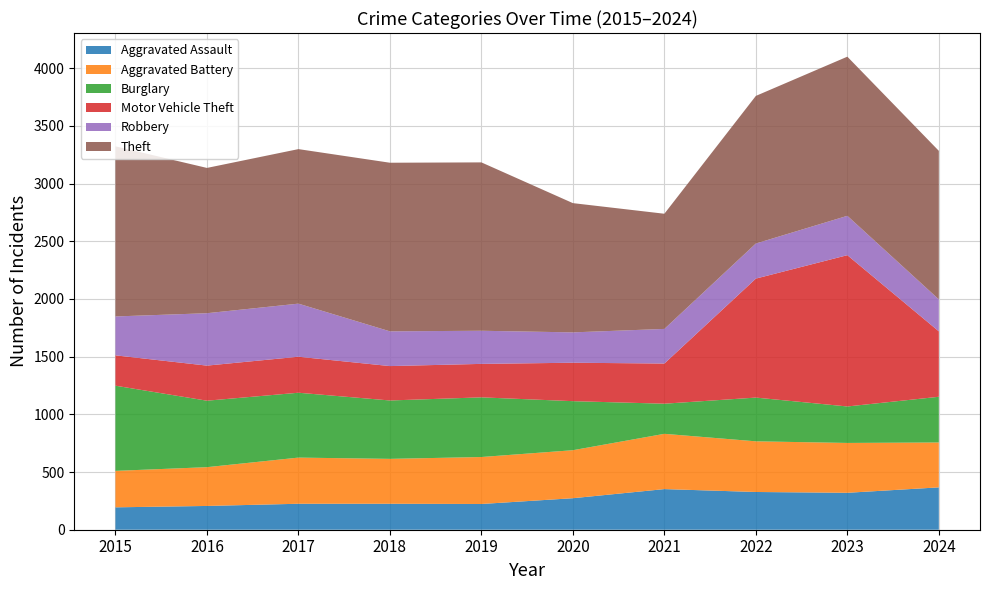

Reading left to right, transcribe all the data shown in this chart.

Aggravated Assault: 194	206	225	225	223	273	352	327	320	367
Aggravated Battery: 316	336	400	389	407	416	479	439	432	389
Burglary: 738	576	562	506	517	425	261	379	316	396
Motor Vehicle Theft: 263	304	312	298	290	333	348	1031	1311	567
Robbery: 337	454	460	301	287	263	300	304	341	277
Theft: 1474	1259	1339	1461	1459	1120	998	1279	1379	1287